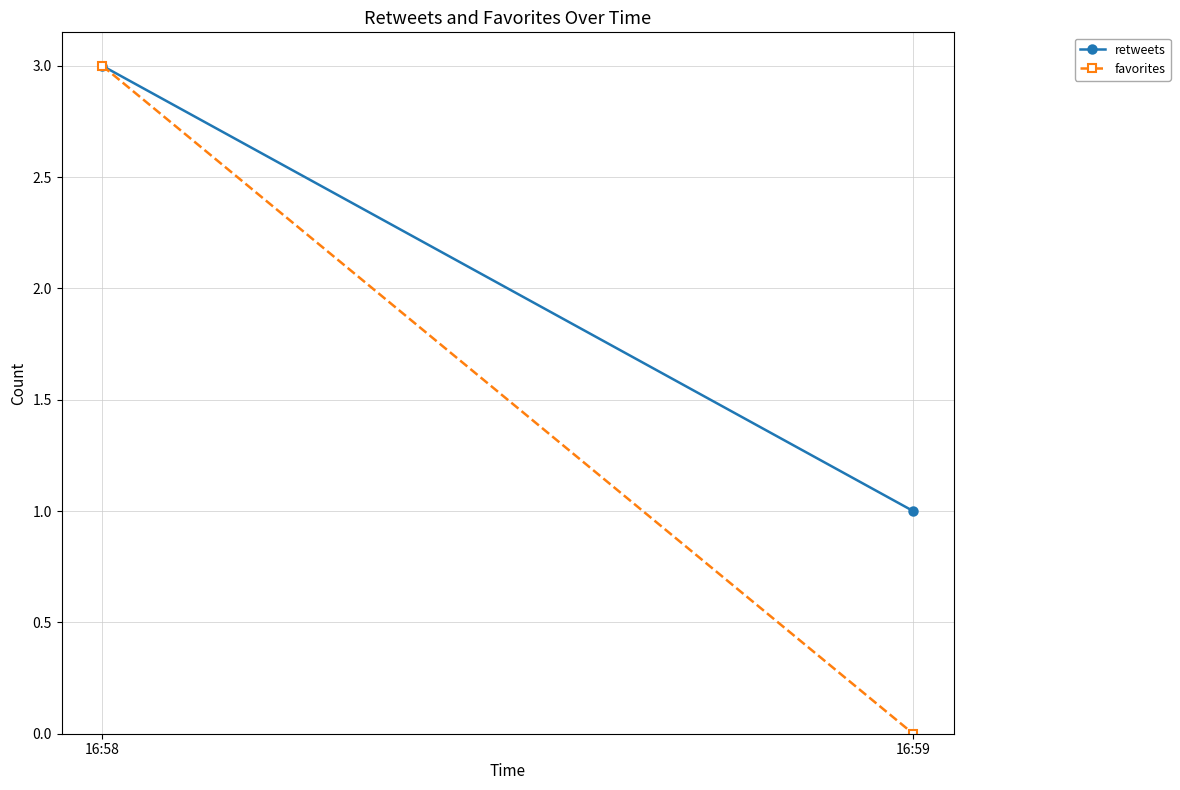

The value of favorites at 16:59 is -2. True or false?

False